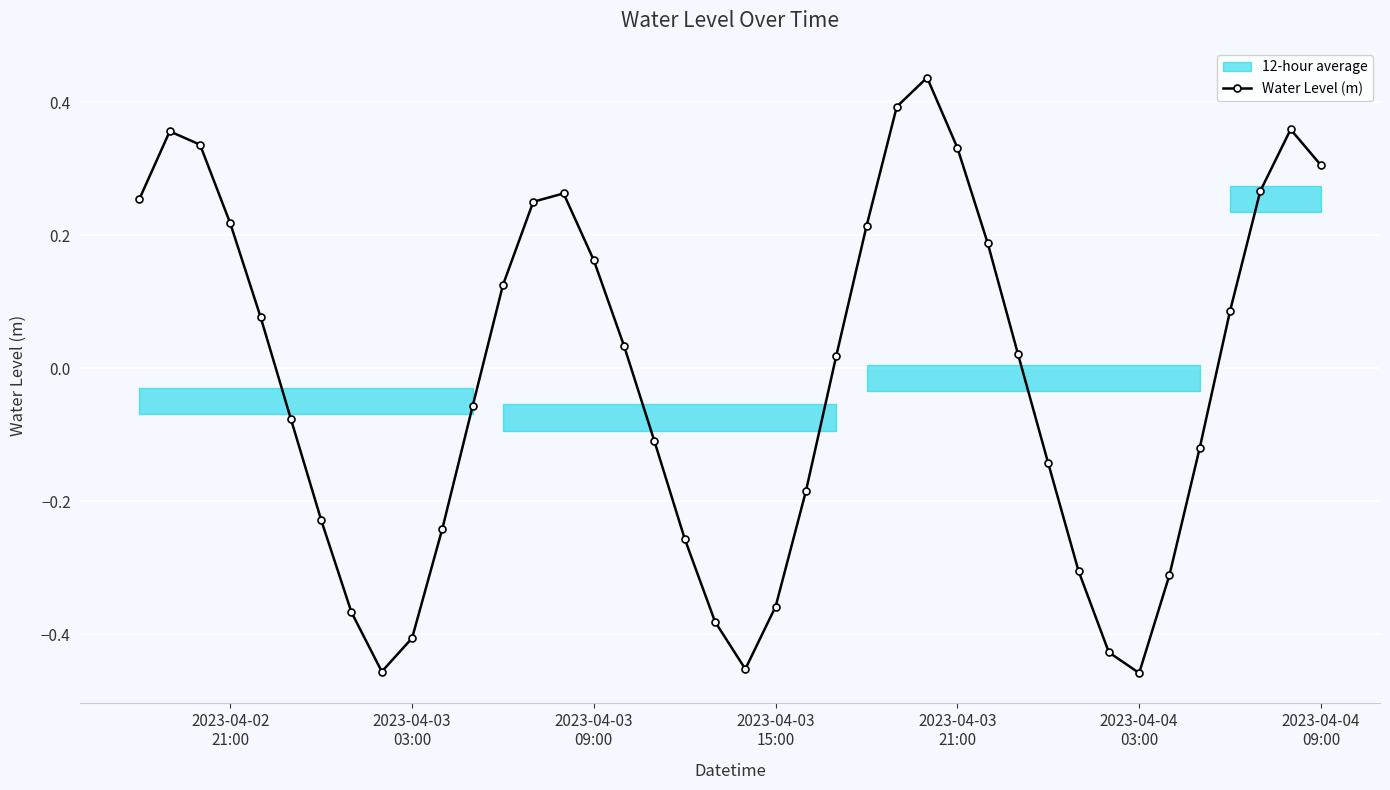

Reading left to right, extract all data points from this chart.

0.3	0.4	0.3	0.2	0.1	-0.1	-0.2	-0.4	-0.5	-0.4	-0.2	-0.1	0.1	0.3	0.3	0.2	0.0	-0.1	-0.3	-0.4	-0.5	-0.4	-0.2	0.0	0.2	0.4	0.4	0.3	0.2	0.0	-0.1	-0.3	-0.4	-0.5	-0.3	-0.1	0.1	0.3	0.4	0.3